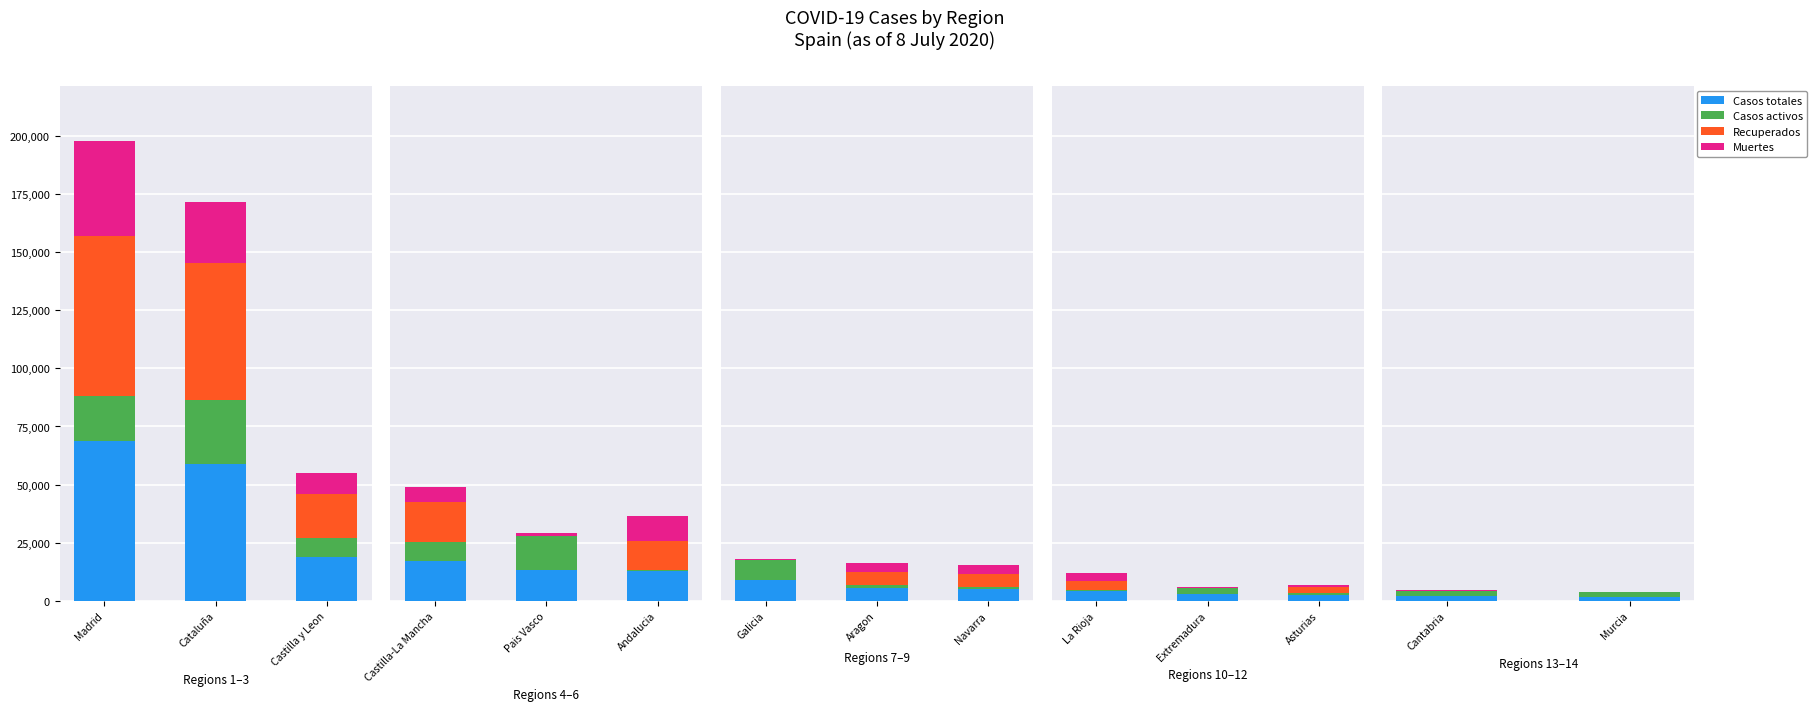

What are all the series names shown in the legend?

Casos totales, Casos activos, Recuperados, Muertes